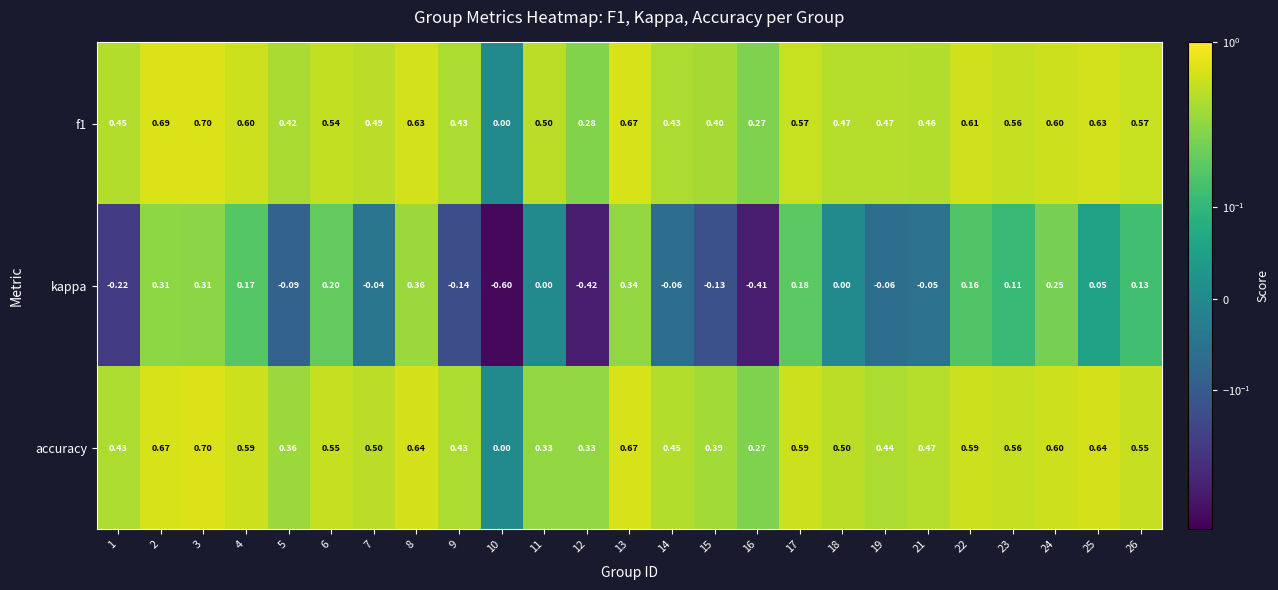

Between 11 and 21, which series saw the biggest shift?

accuracy